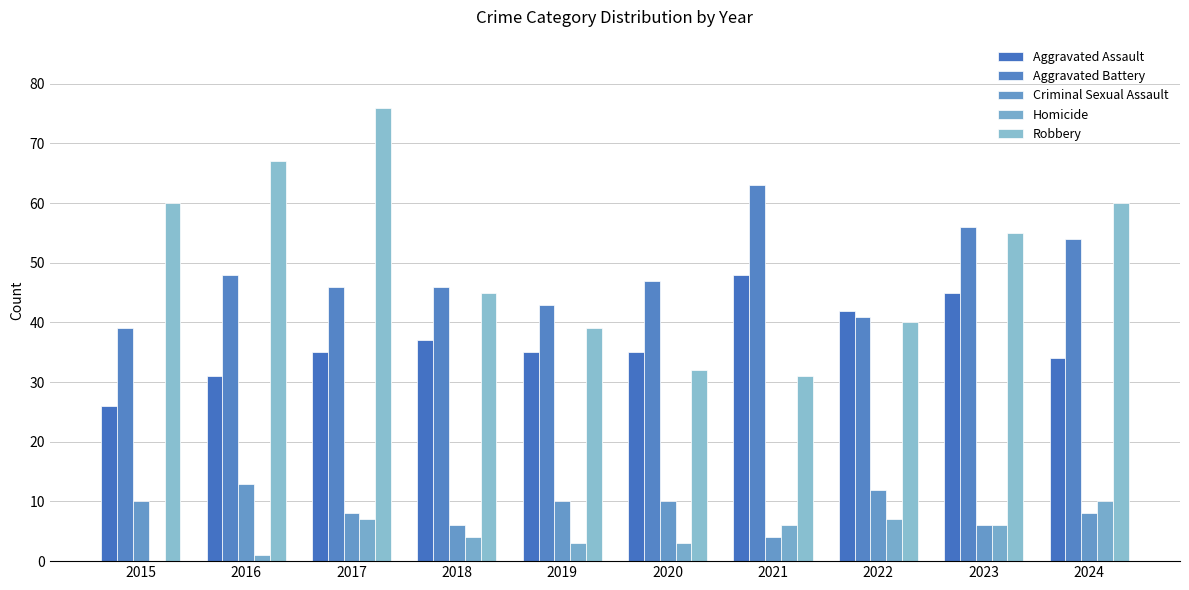

Where is Aggravated Assault nearest to the value 37?

2018